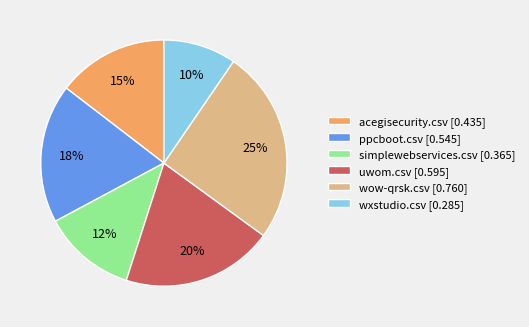

The simplewebservices.csv slice represents 27% of the pie. True or false?

False